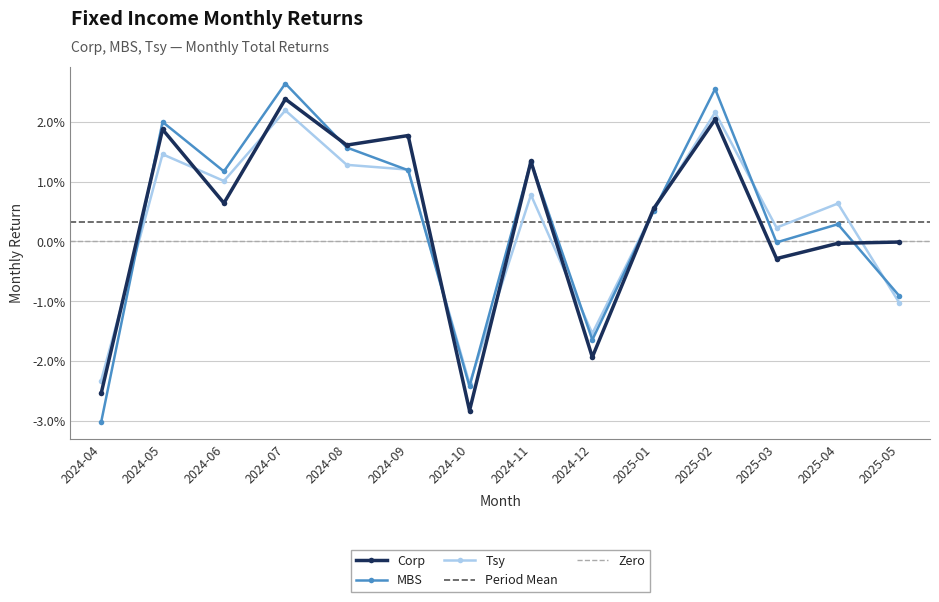

How many positive values does the MBS series have?

9